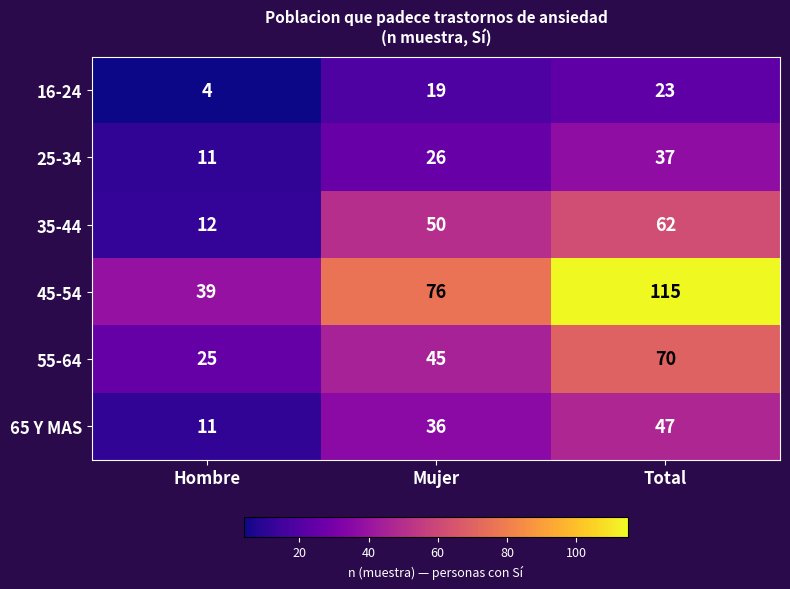

What is the minimum value shown in the chart?

4